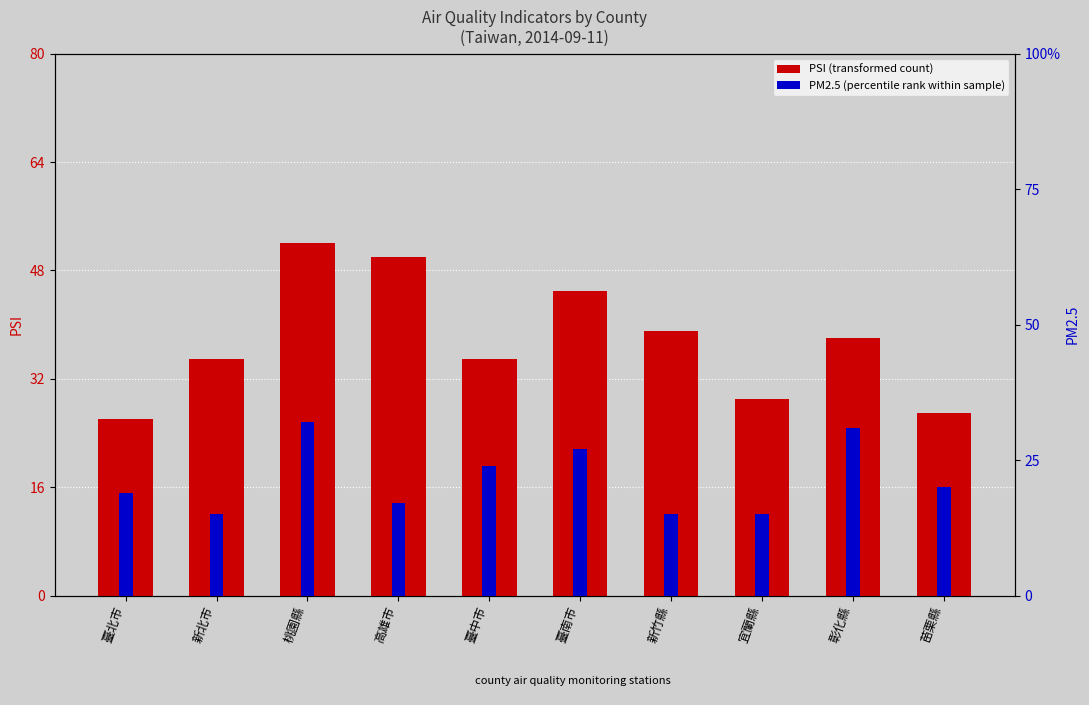

Rank the categories by PSI value from lowest to highest.

臺北市, 苗栗縣, 宜蘭縣, 新北市, 臺中市, 彰化縣, 新竹縣, 臺南市, 高雄市, 桃園縣